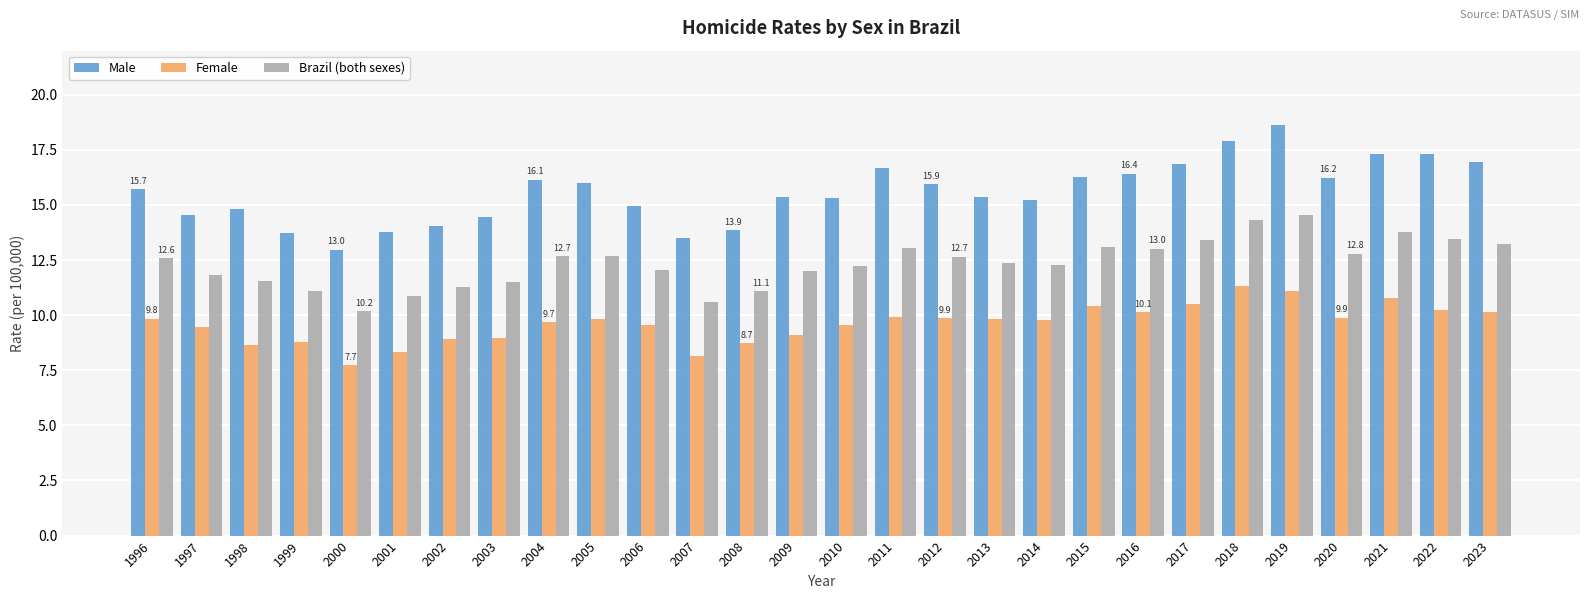

What is the total value across all series at 2001?

33.0